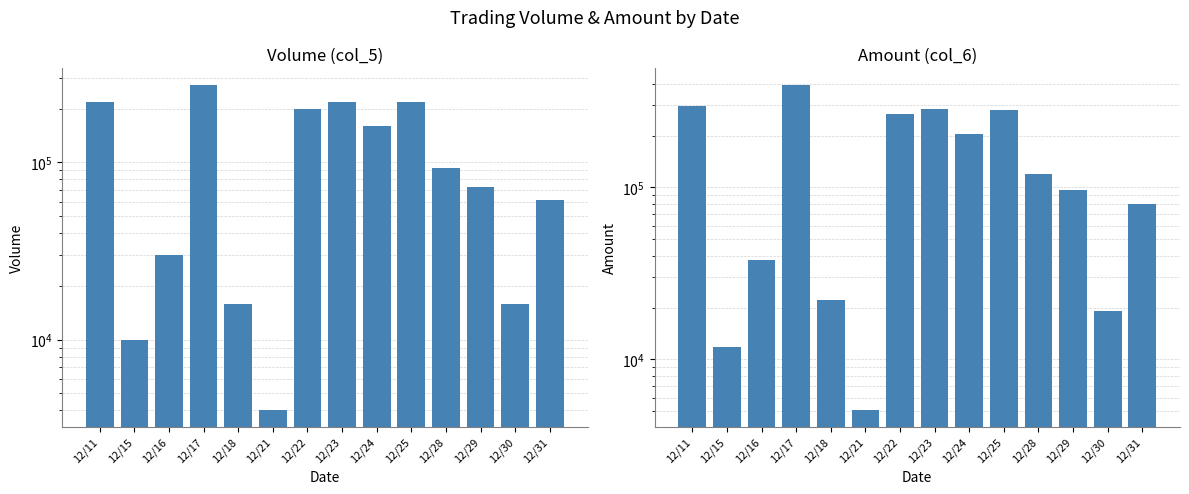

Between 12/24 and 12/31, which is larger?

12/24